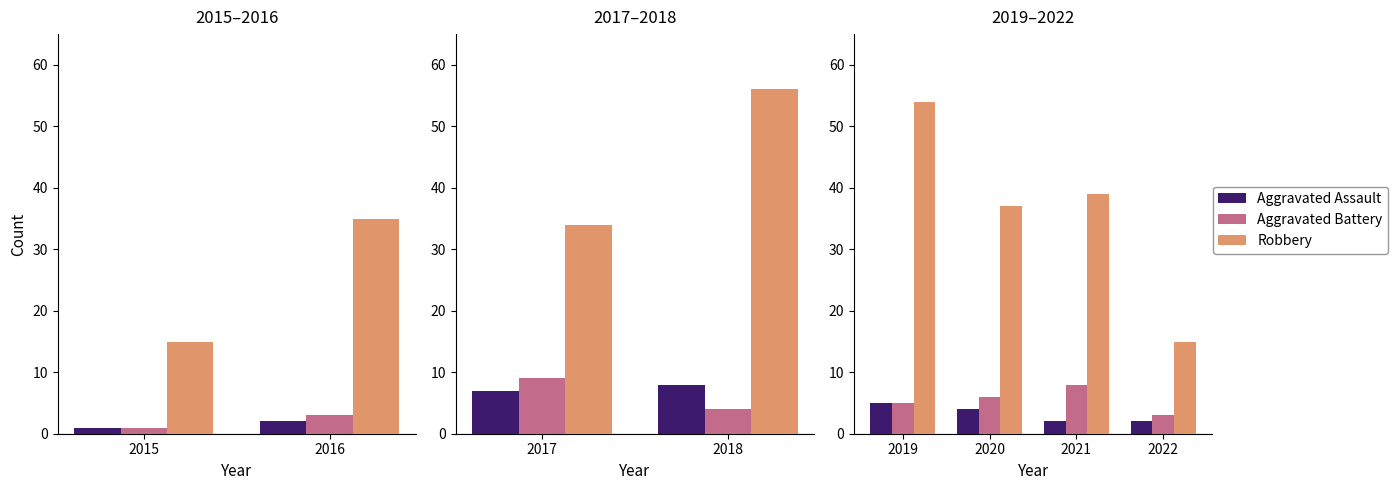

At 2022, list the series in order from smallest to largest.

Aggravated Assault, Aggravated Battery, Robbery